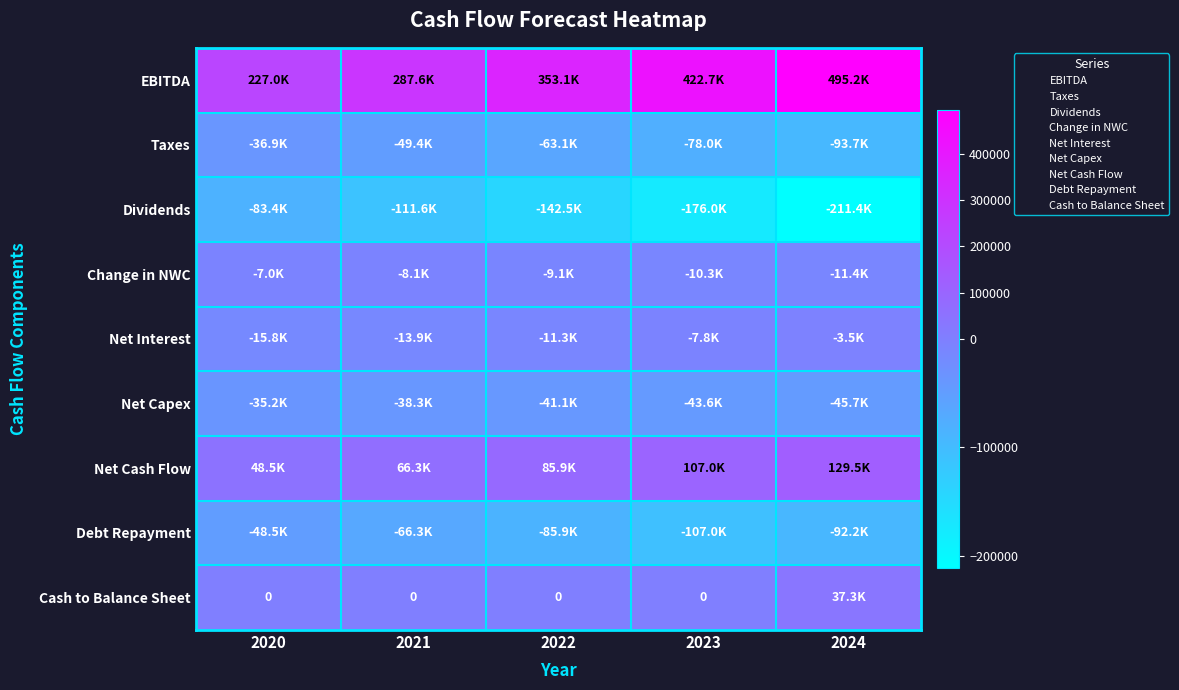

The value of Cash to Balance Sheet at 2021 is 0.0. True or false?

True